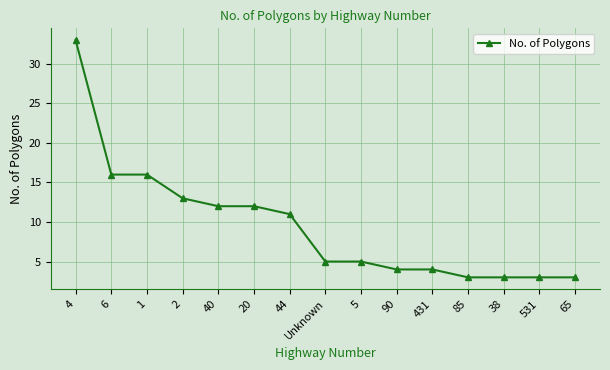

Which category has the highest value across all series?

4